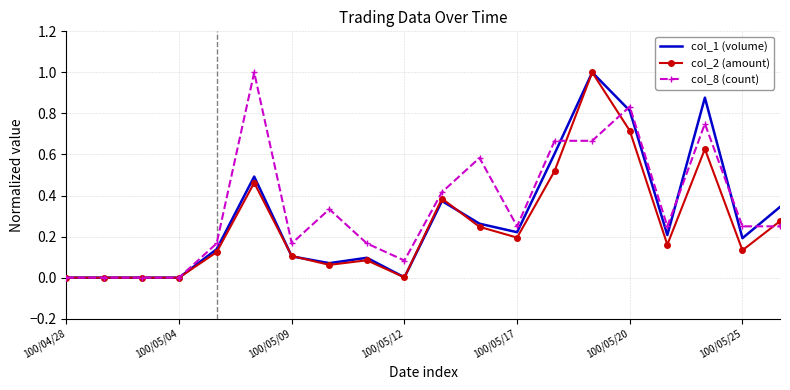

What is the maximum value for col_2 (amount)?

1.0